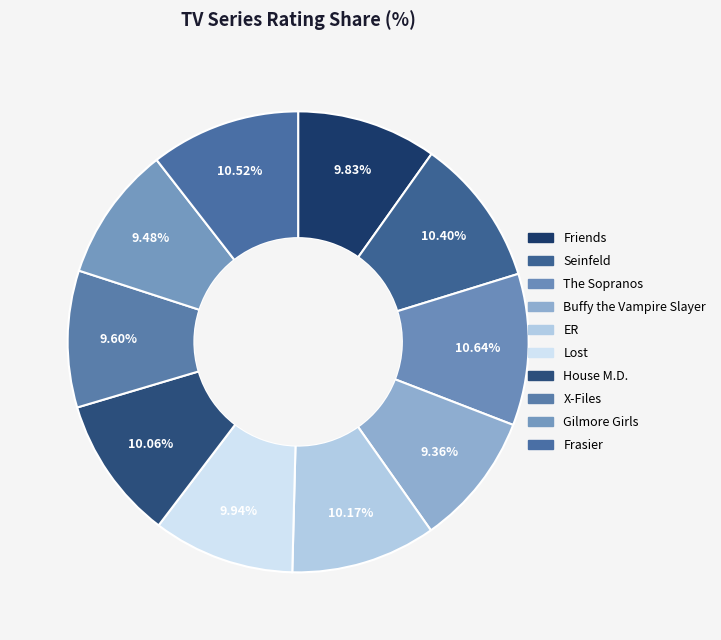

Count the number of slices in the pie.

10